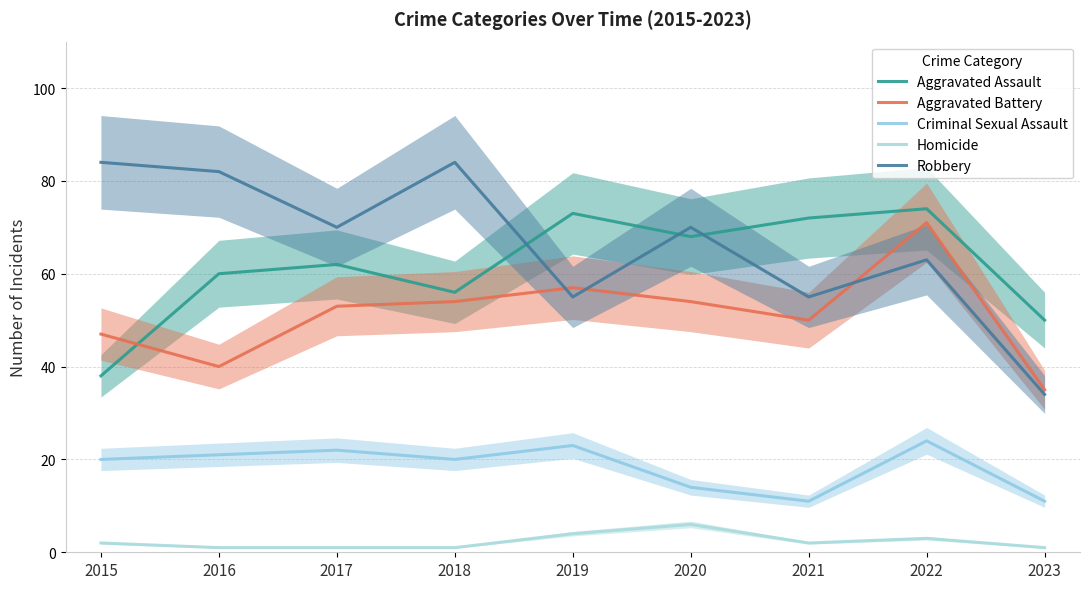

Where is the first local maximum for Aggravated Assault?

2017